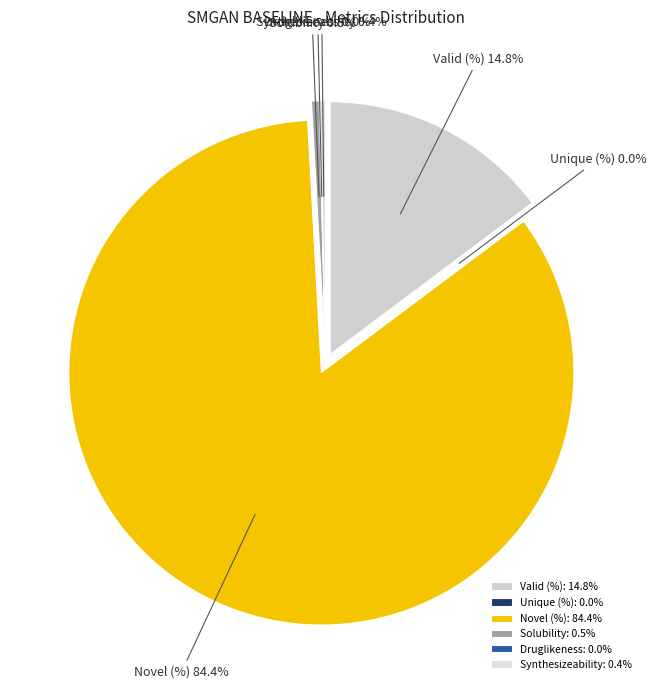

Which category has the biggest portion of the pie?

Novel (%)